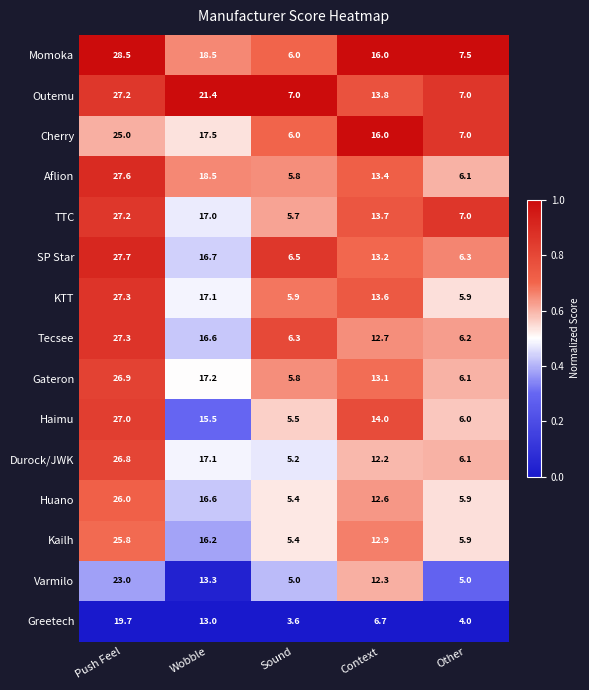

What is the difference between the Outemu values at Context and Push Feel?

13.4